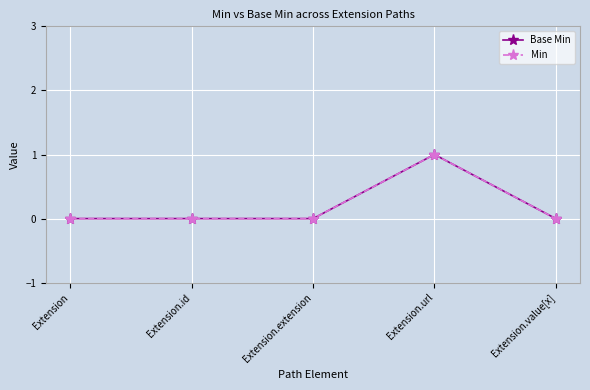

True or false: Base Min and Min intersect in this chart.

False